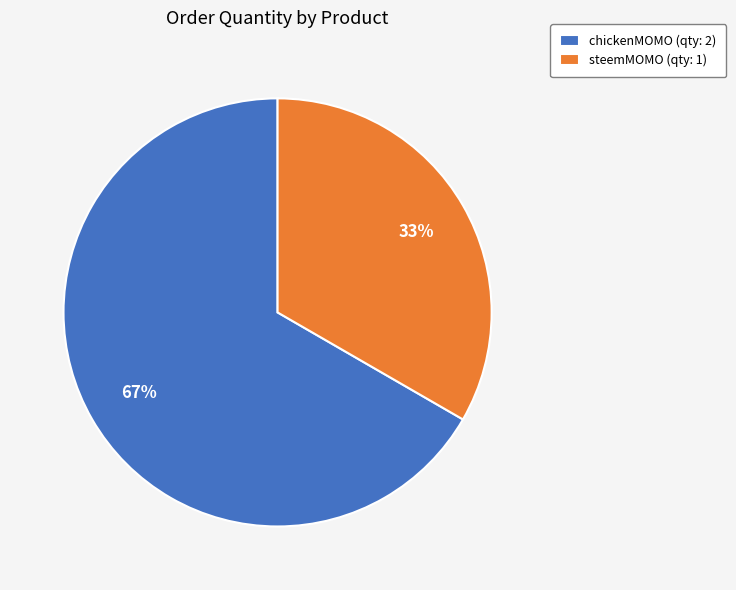

Which slice represents more than half of the pie?

chickenMOMO